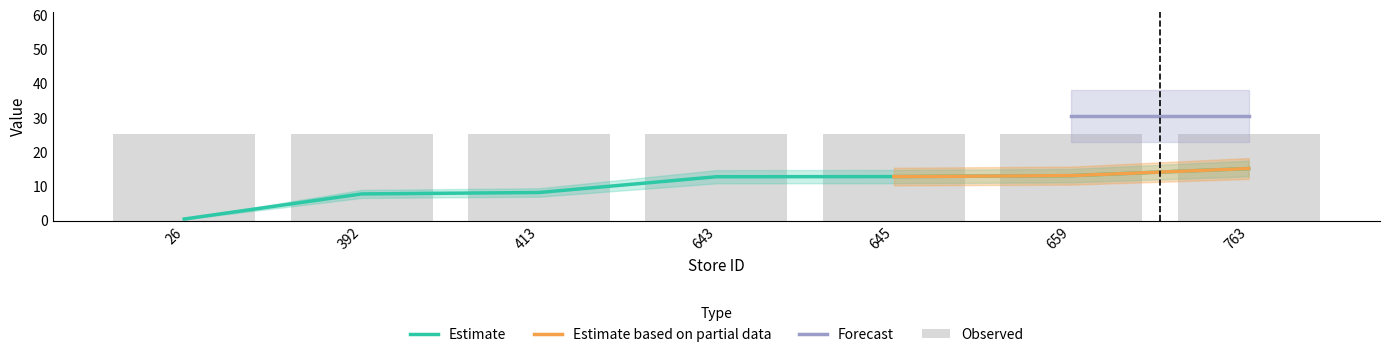

What is the ratio of the value at 645 to the value at 659?

1.0